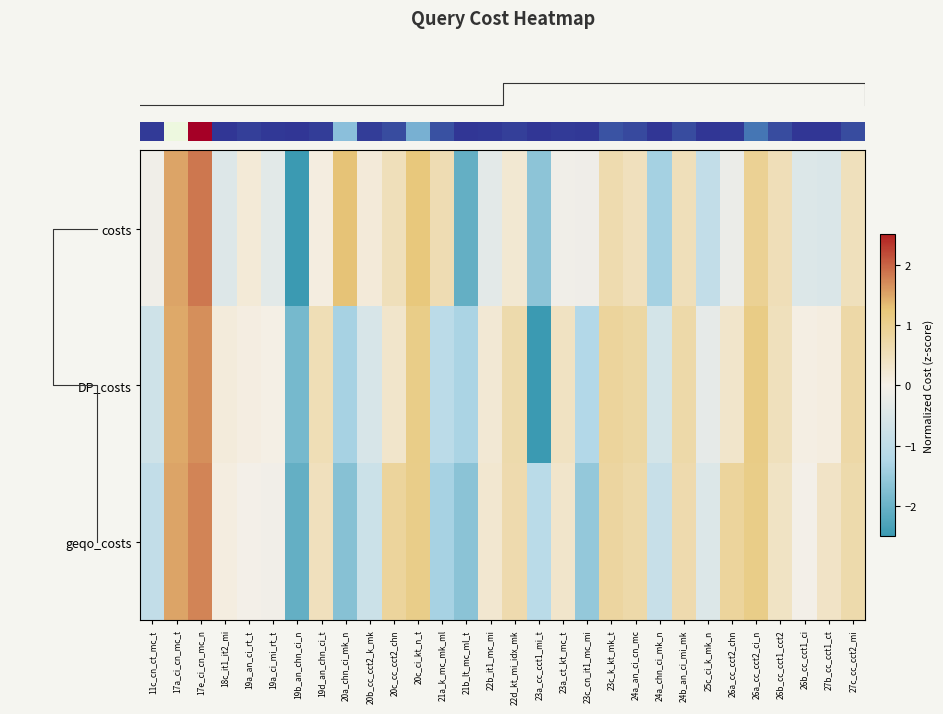

What is the spread (max minus min) of values at 23c_k_kt_mk_t?

0.2